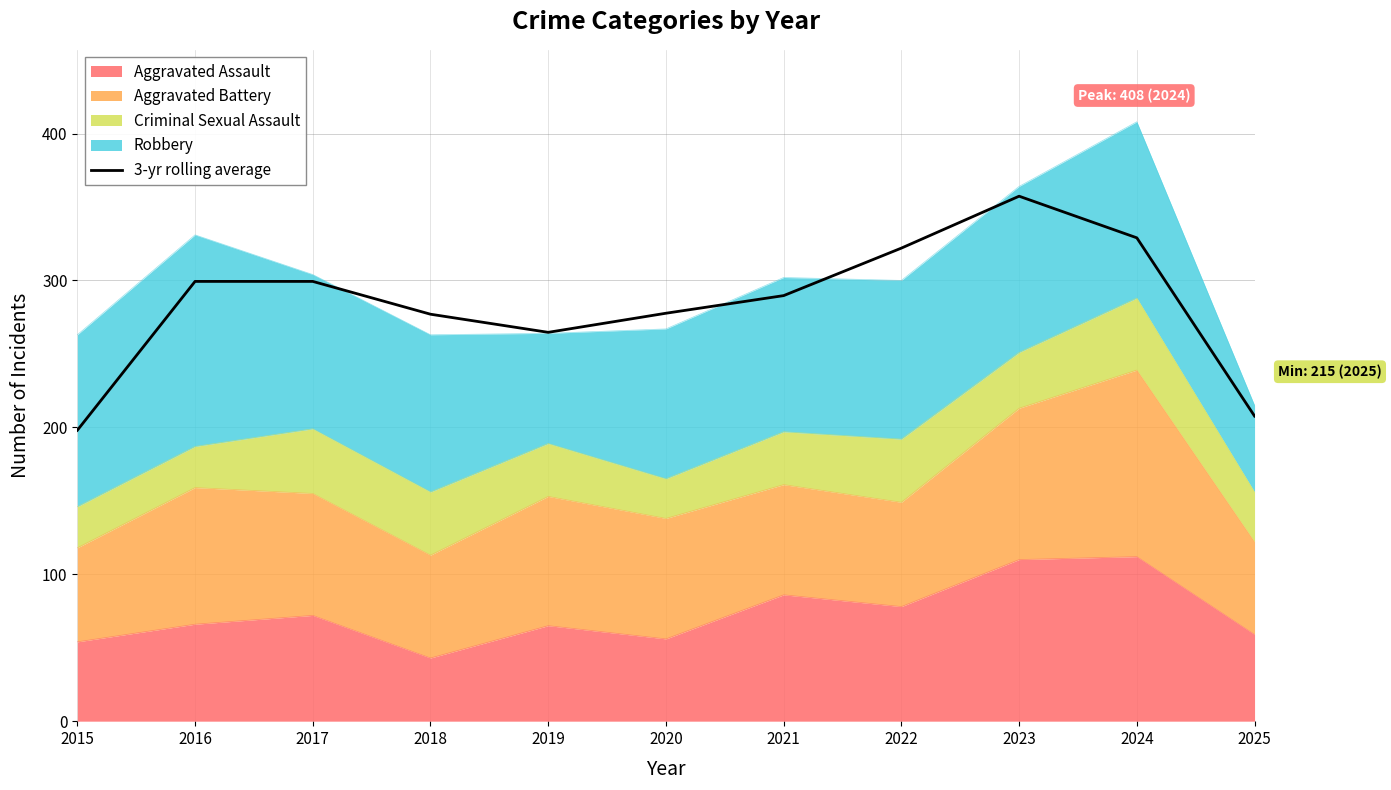

What is the ratio of the value at 2017 to the value at 2023?

0.8